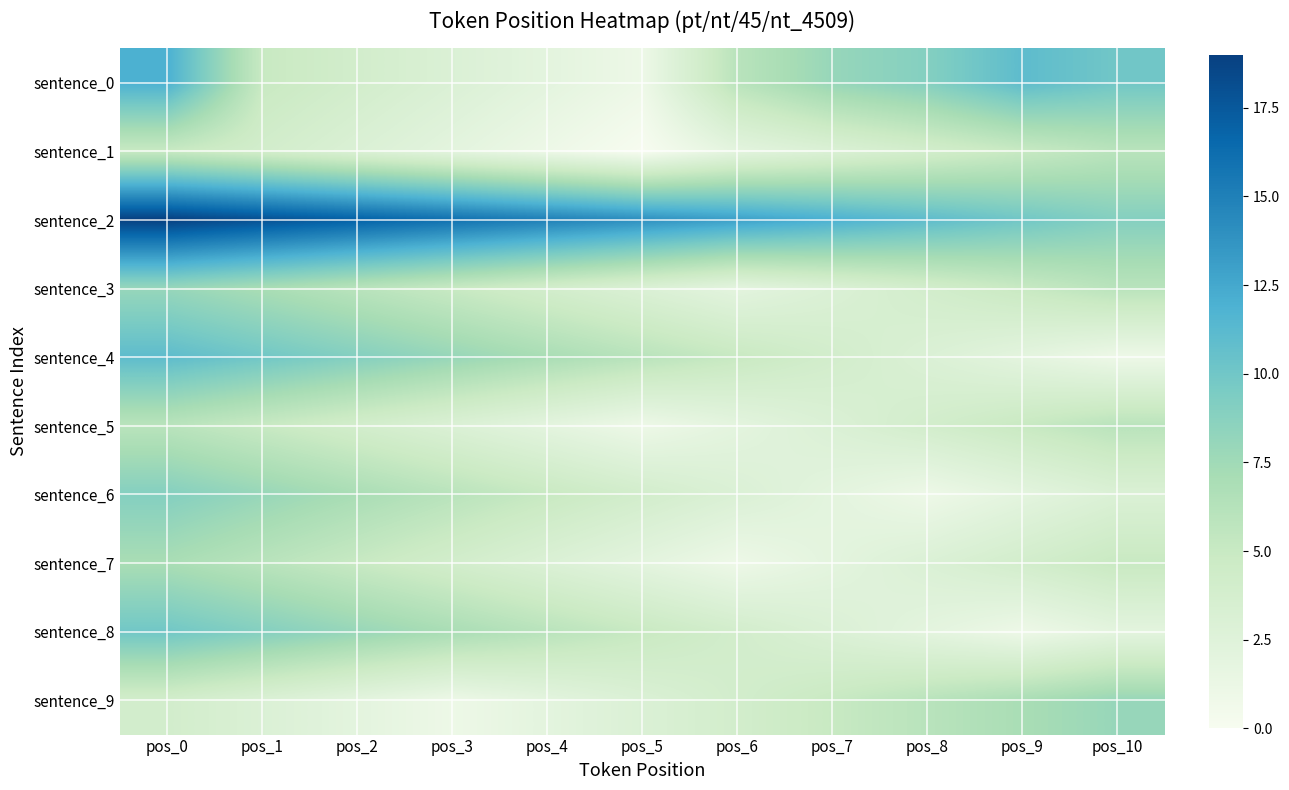

What is the maximum value shown in the chart?

19